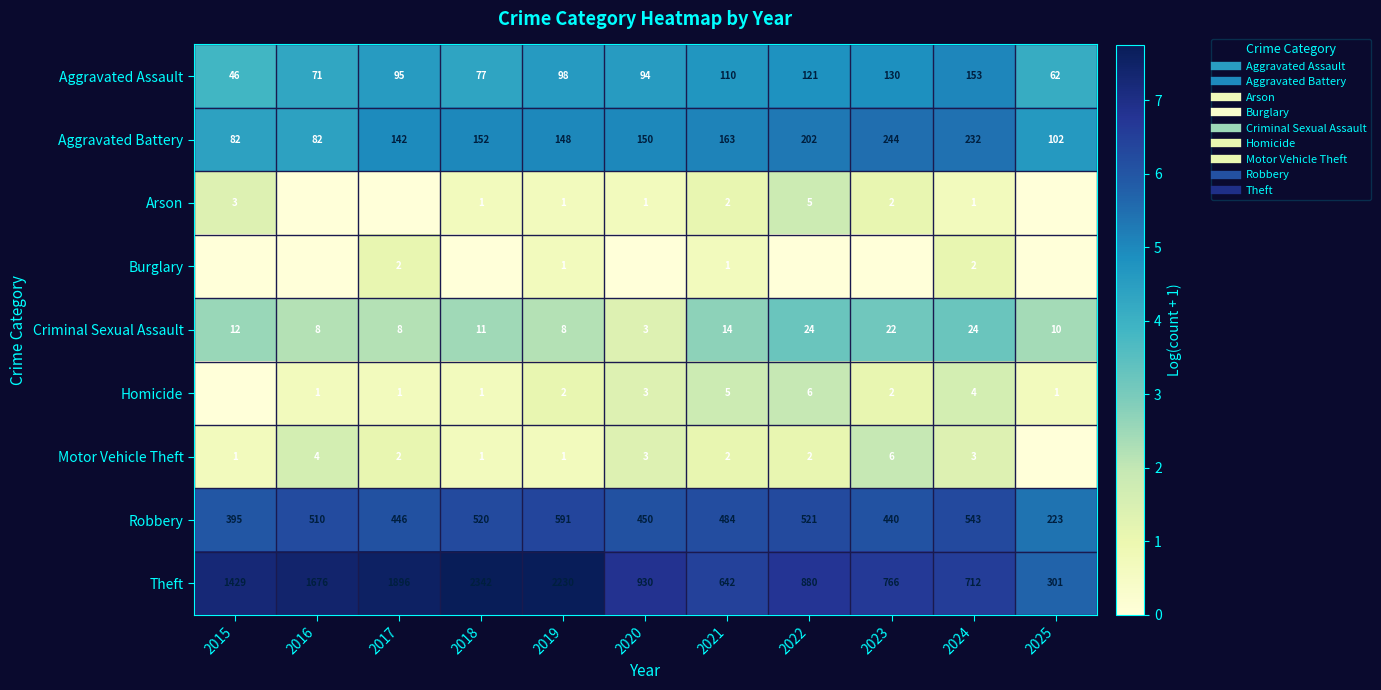

What is the difference between the maximum and second lowest values in the Arson series?

1.8